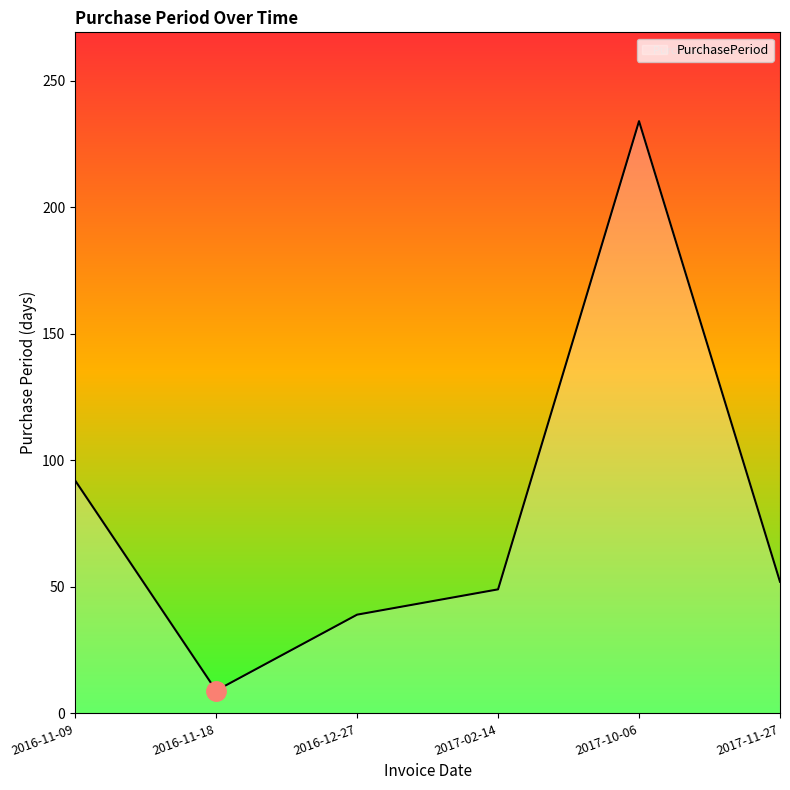

How many values are below 52?

3